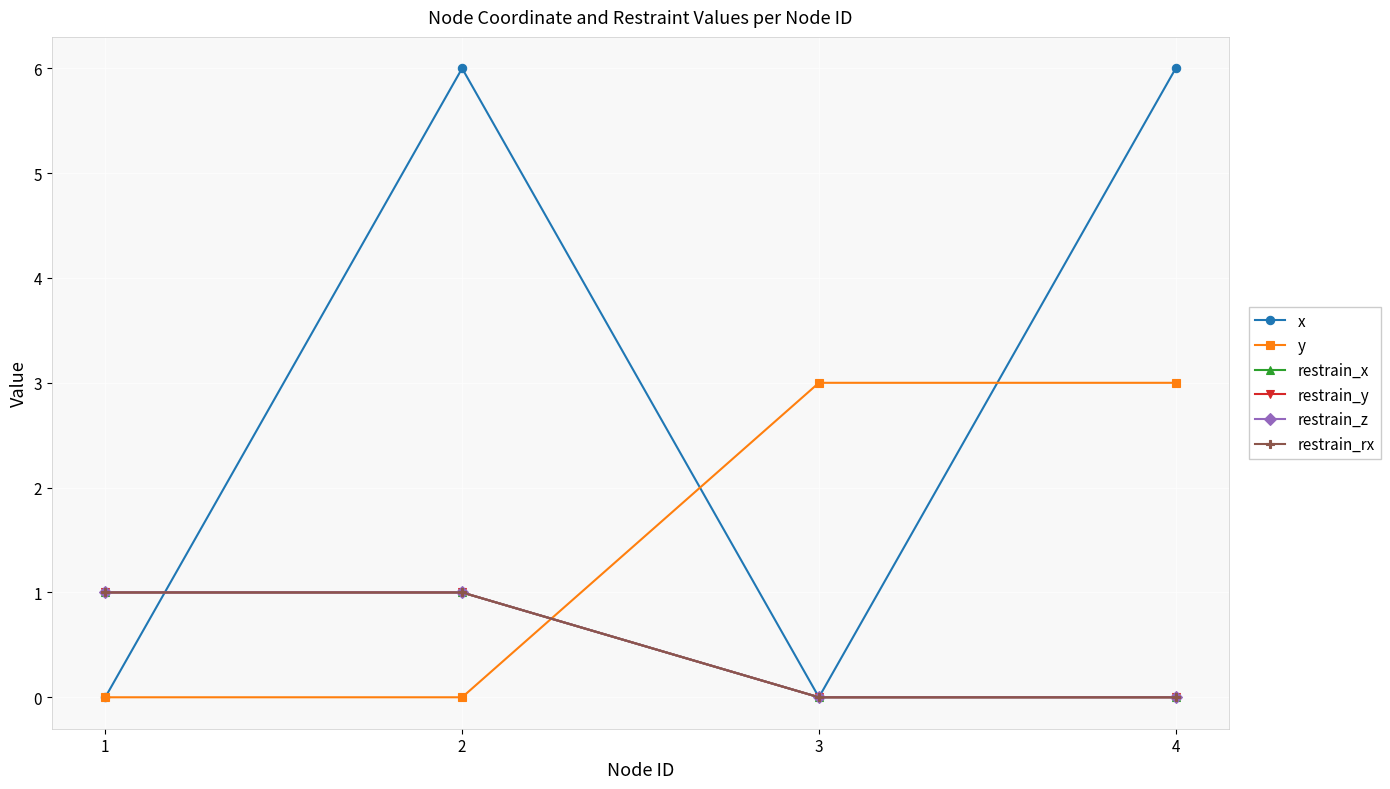

Which series has the largest total across all categories?

x